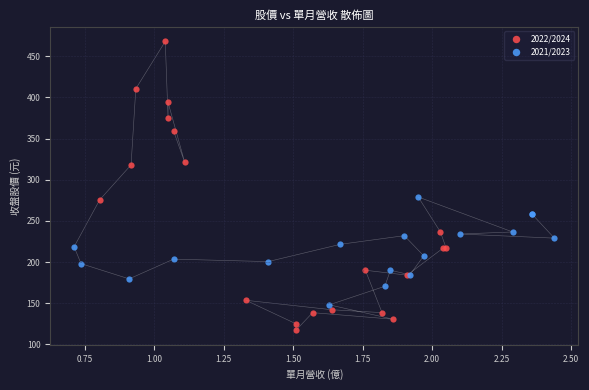

Which series has the largest Y range (max minus min)?

2022/2024